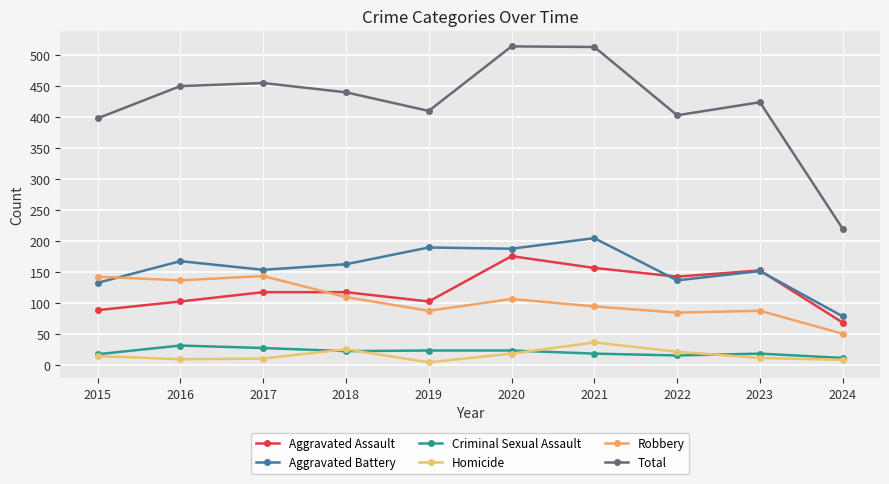

In Homicide, how many points are lower than both neighbors (excluding endpoints)?

2